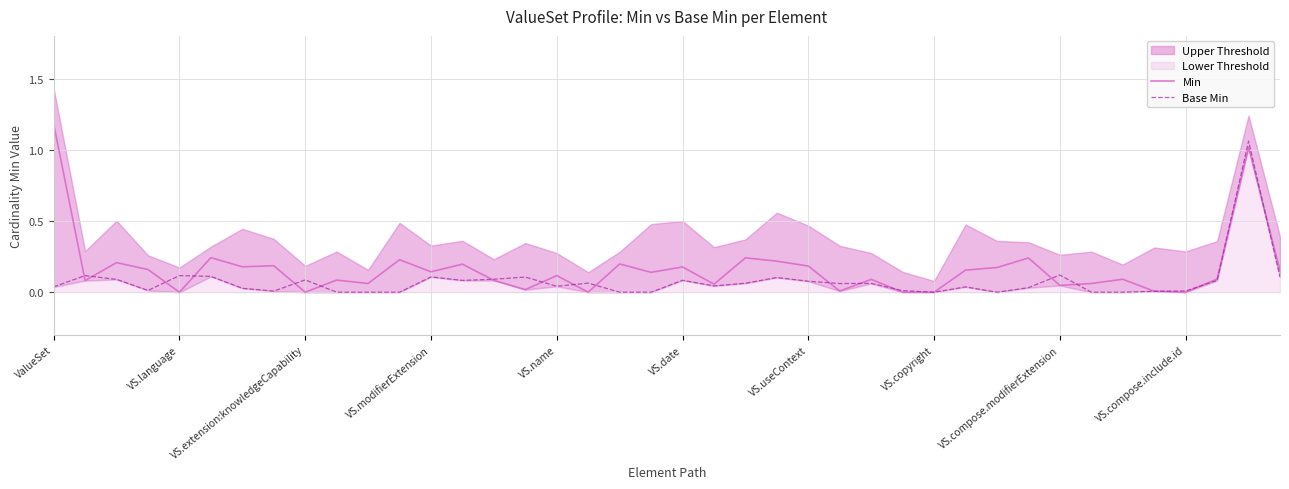

What is the value of the Base Min point at the 38th from the left?

0.1